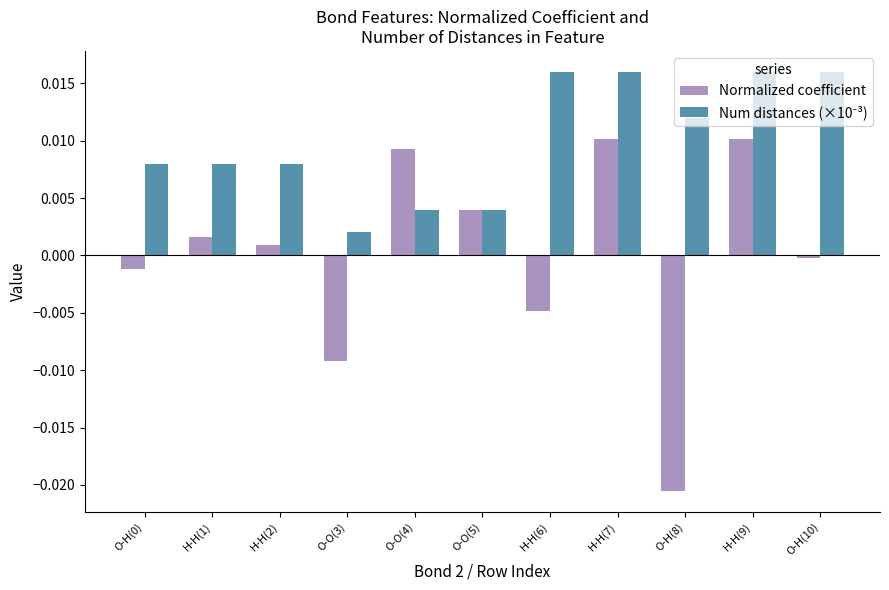

Which label corresponds to the smallest value in the chart?

O-H(8)